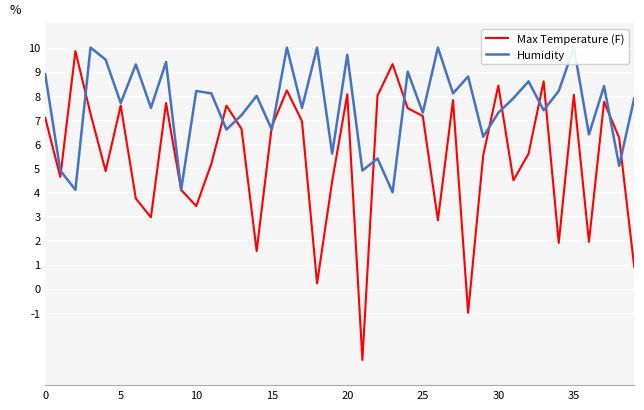

What is the maximum value for Max Temperature (F)?

9.9